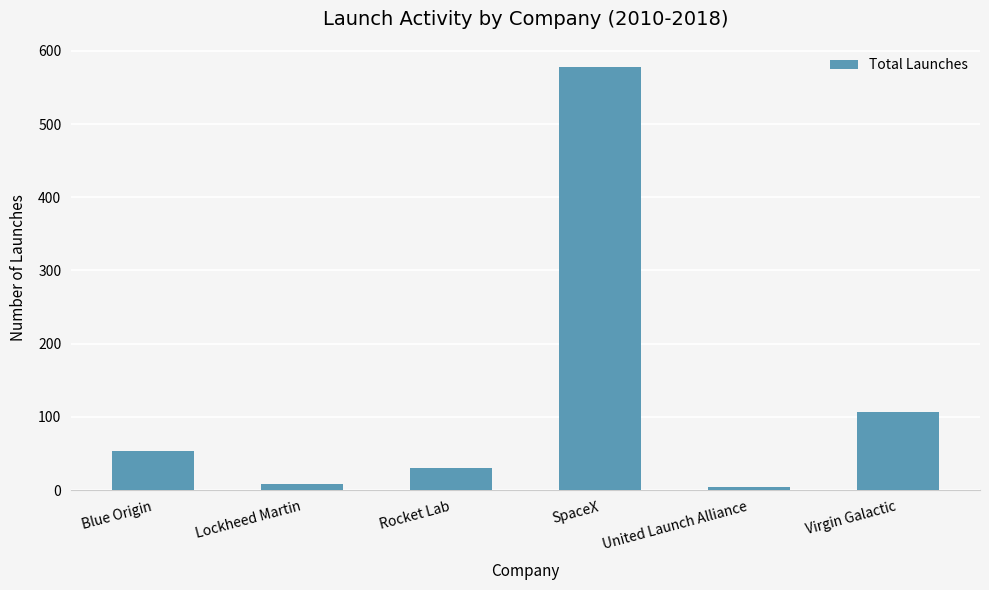

What is the minimum value shown in the chart?

4